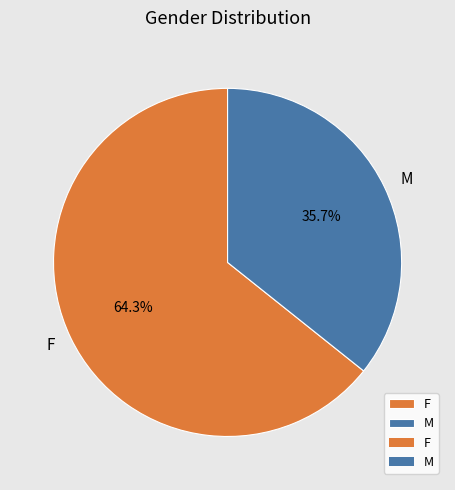

Count the number of slices in the pie.

2